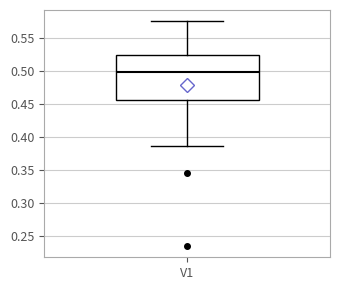

Read this box plot against the y-axis: the position of the median line, the range covered by the box, and the ends of both whiskers. The values are not printed on the chart, so give them approximately, as read against the axis.

median 0.500, box 0.455 to 0.525, whiskers 0.385 to 0.575